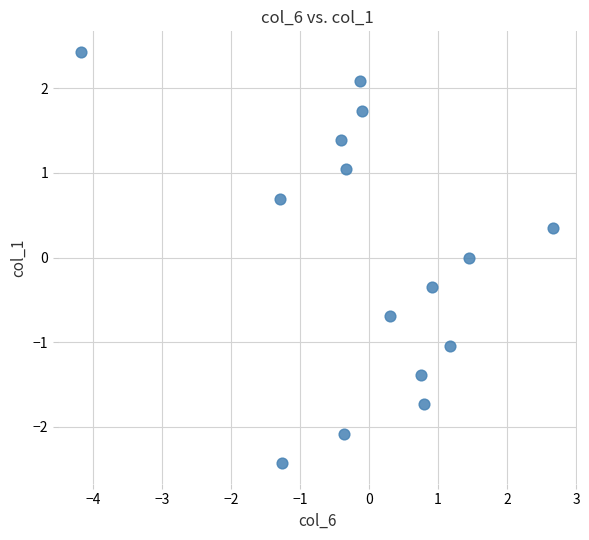

What is the range of Y values (max minus min)?

4.9